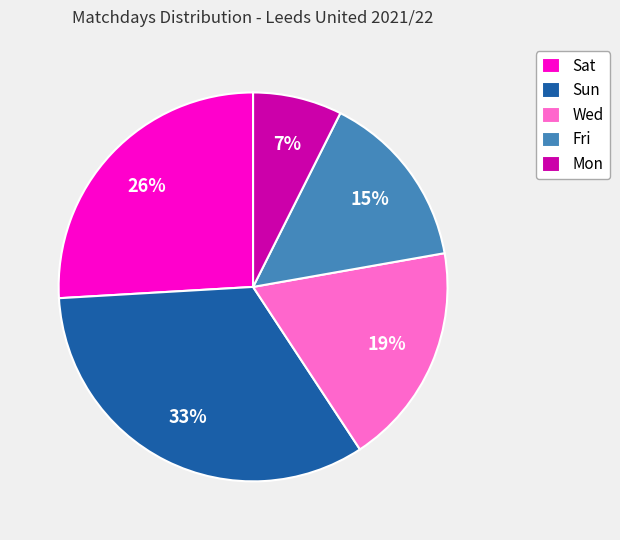

To the nearest percent, what is the difference between the largest and smallest slice percentages?

26%